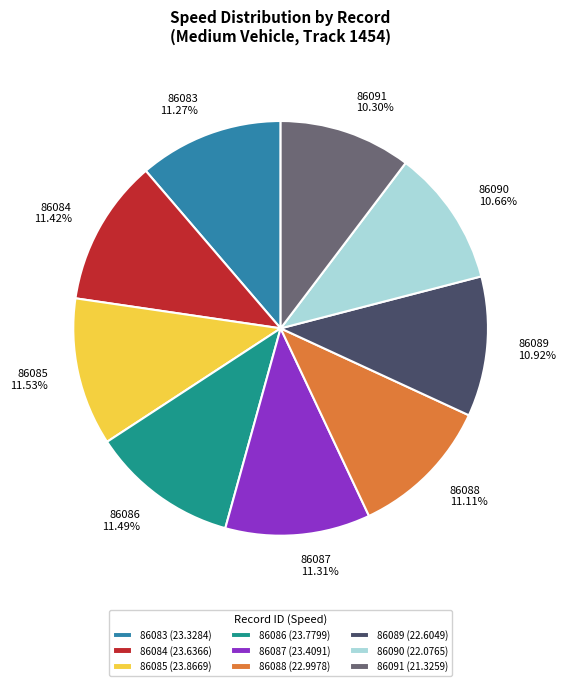

Between 86085 and 86091, which is larger?

86085